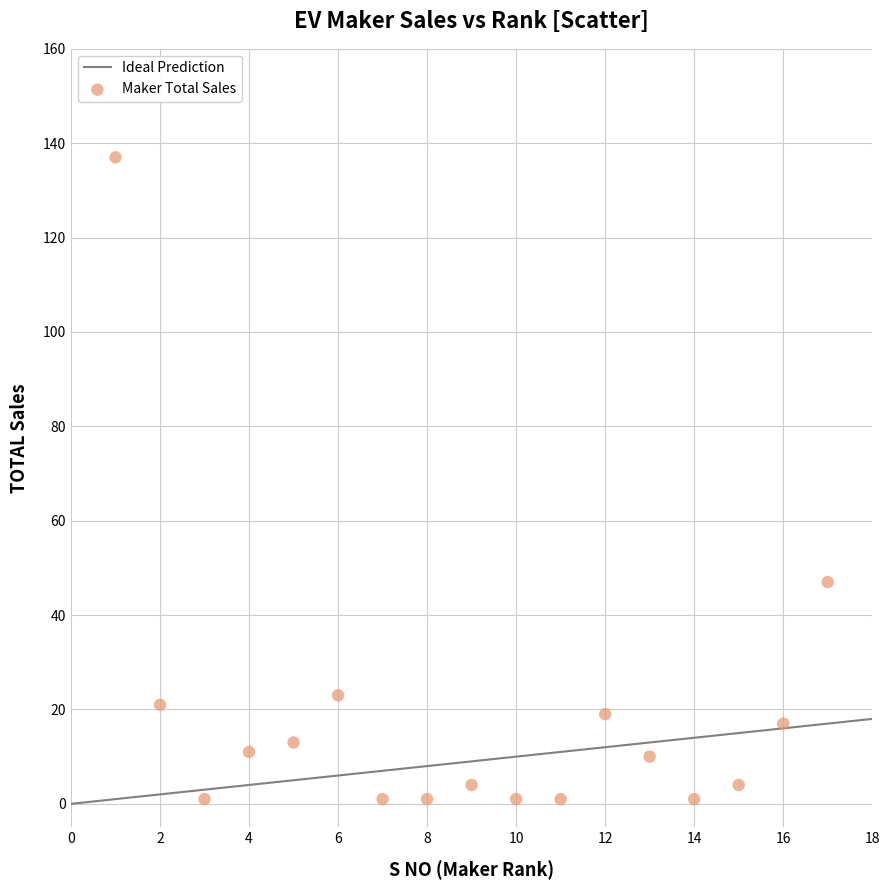

What Y value in the scatter plot is closest to 69?

47